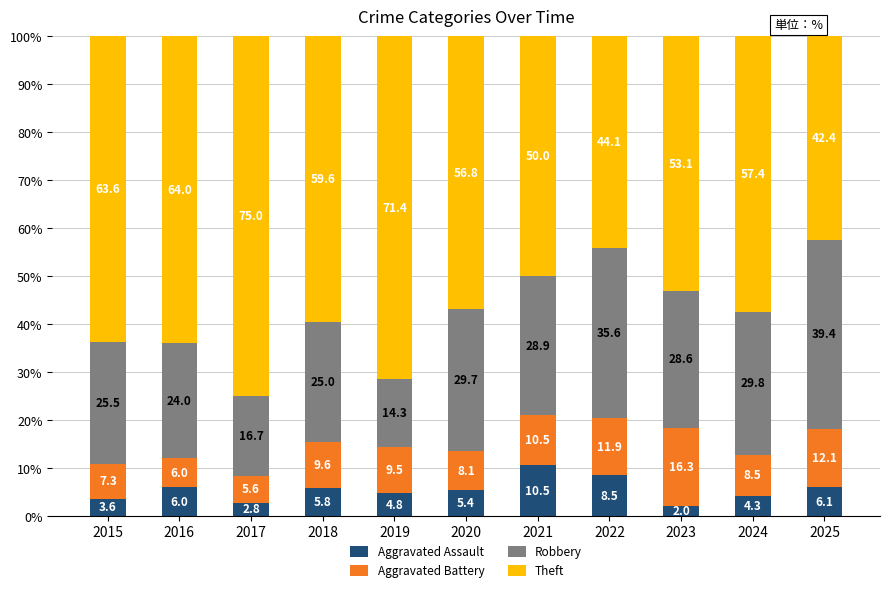

Does the chart contain stacked bars?

Yes